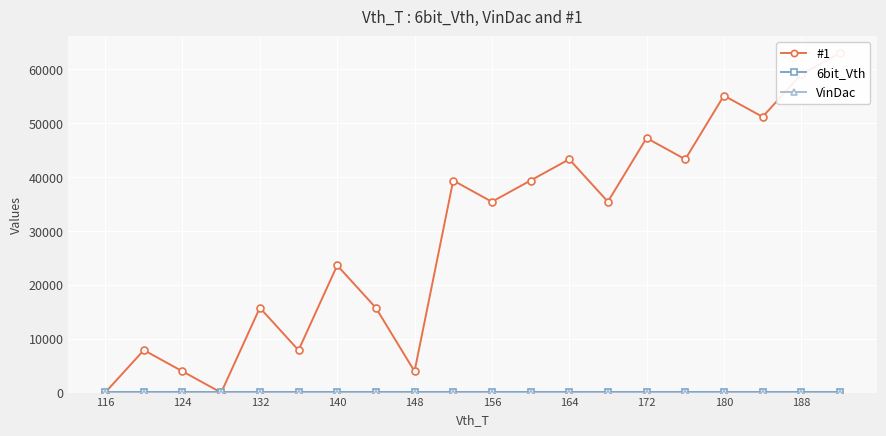

At which label is 6bit_Vth closest to 63?

116